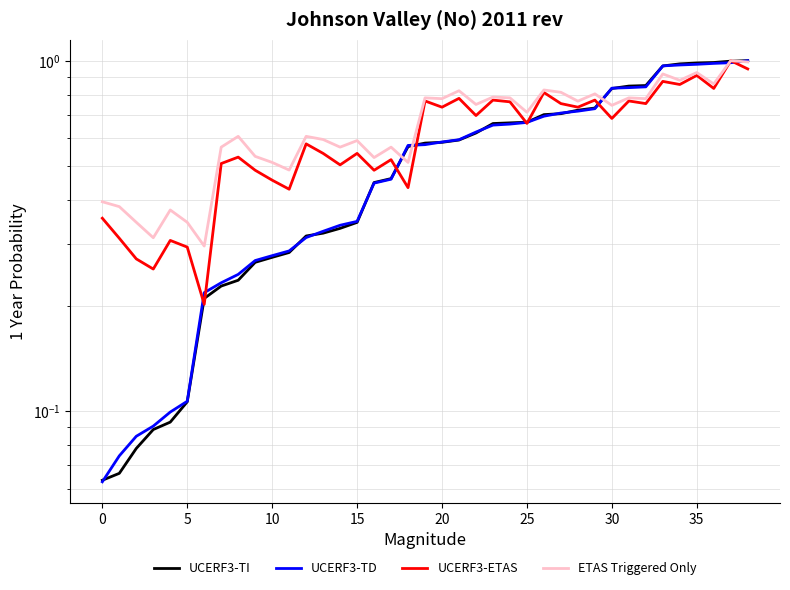

How many series are shown in this chart?

4